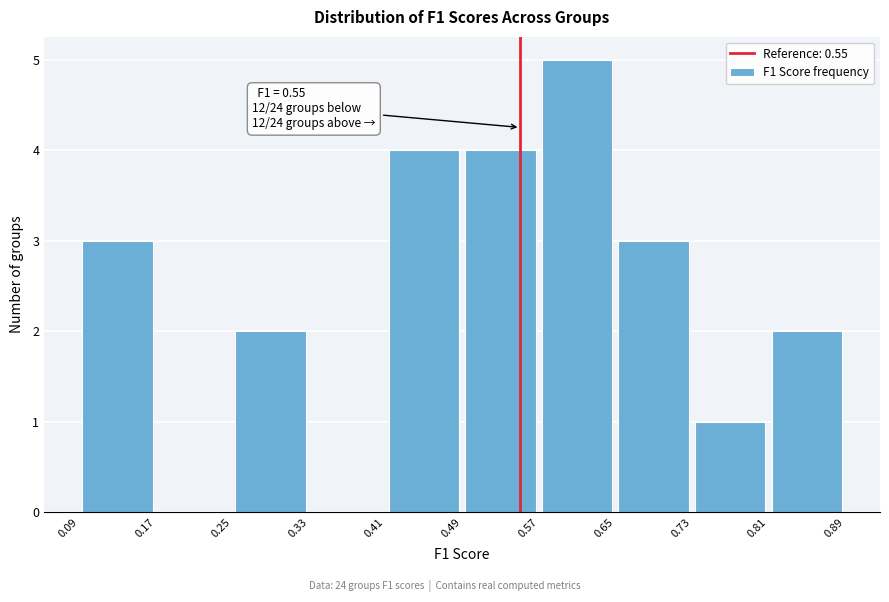

Over which range of the x-axis is the bar tallest?

0.57 to 0.65